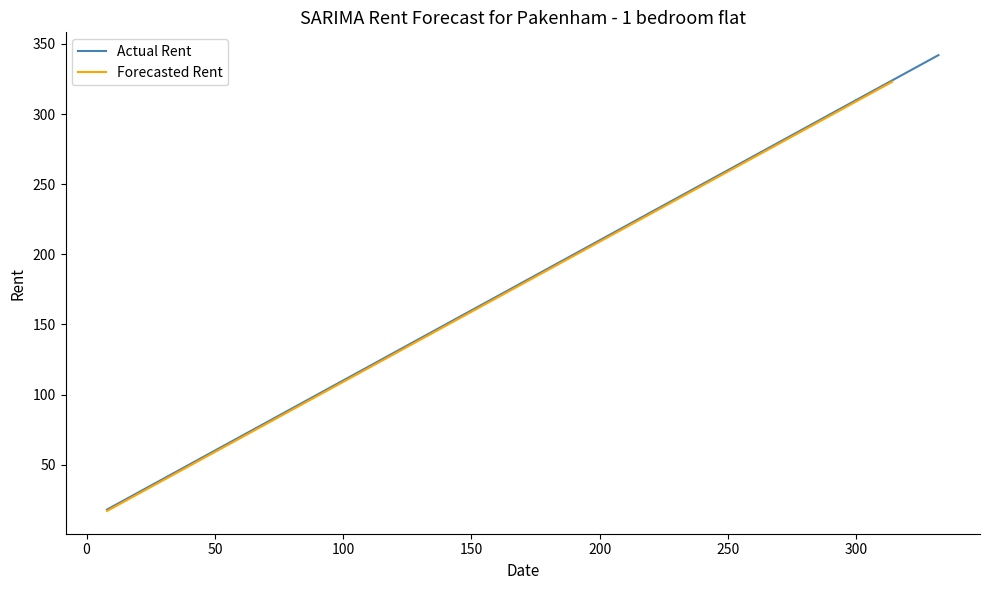

What is the maximum value for Actual Rent?

342